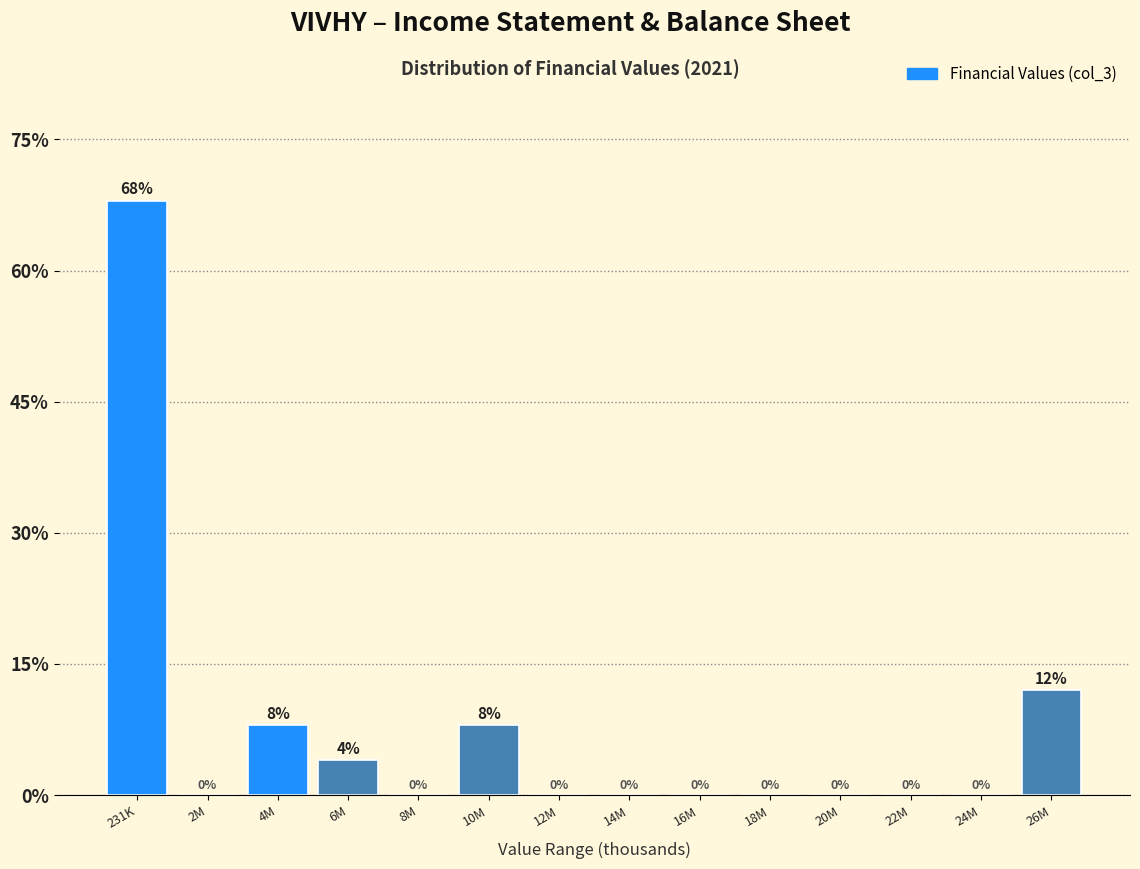

Reading left to right, list all the values displayed in this chart.

231K=68	2M=0	4M=8	6M=4	8M=0	10M=8	12M=0	14M=0	16M=0	18M=0	20M=0	22M=0	24M=0	26M=12